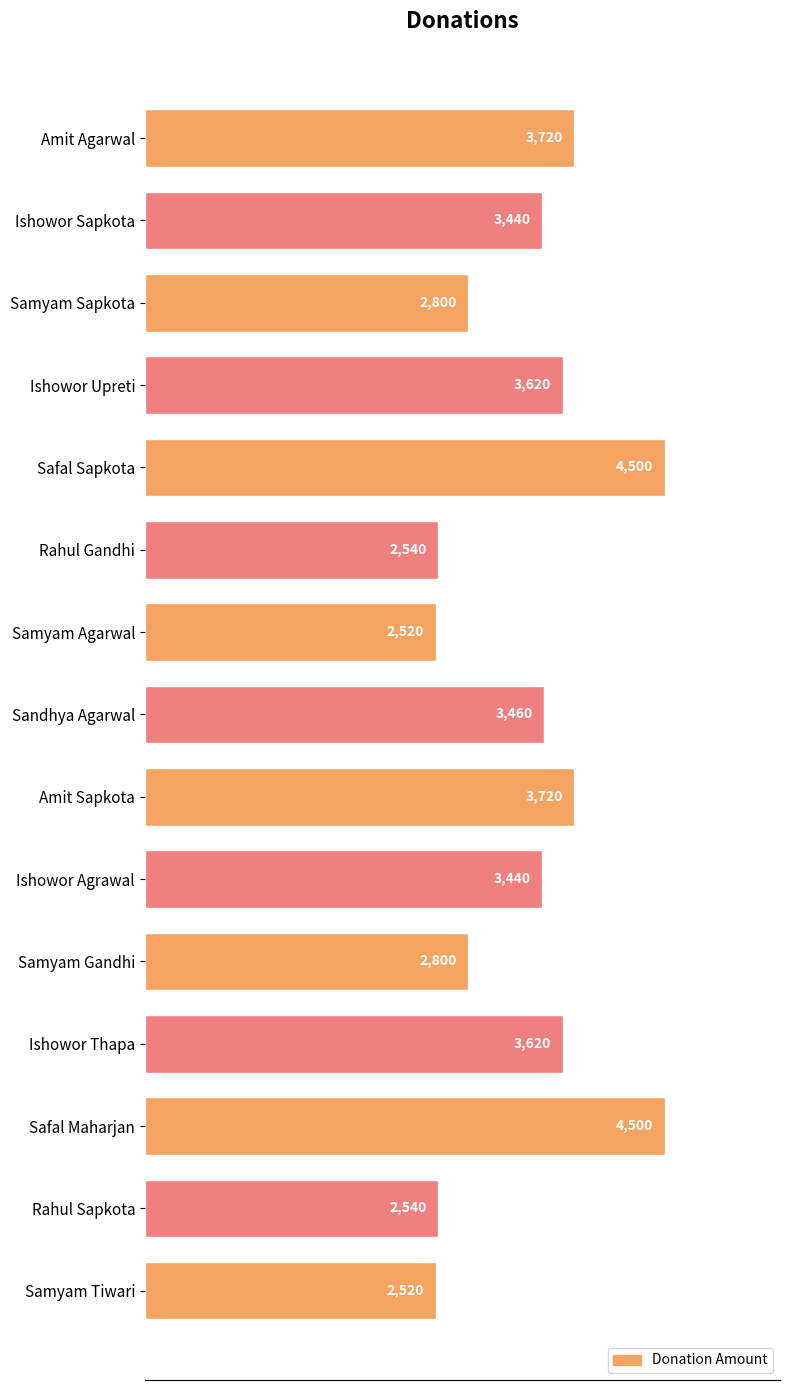

What is the difference between the maximum and minimum values?

1980